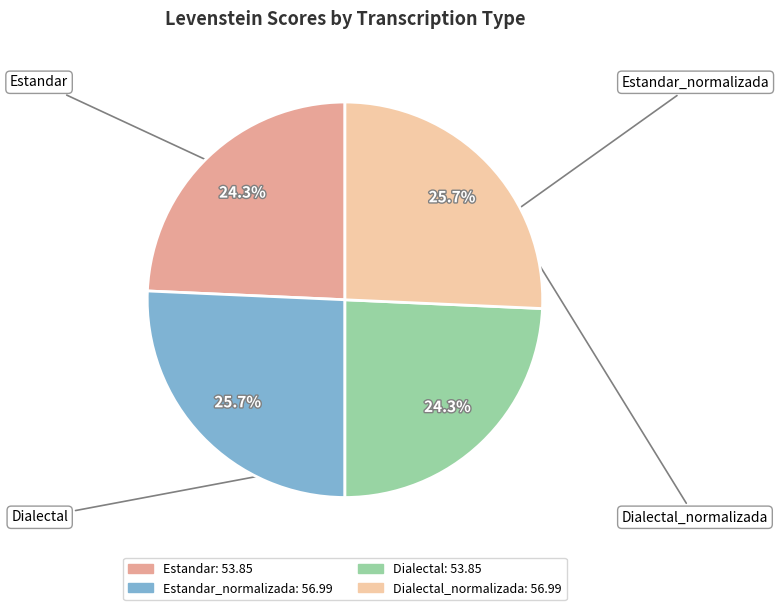

To the nearest percent, what is the difference between the largest and smallest slice percentages?

1%